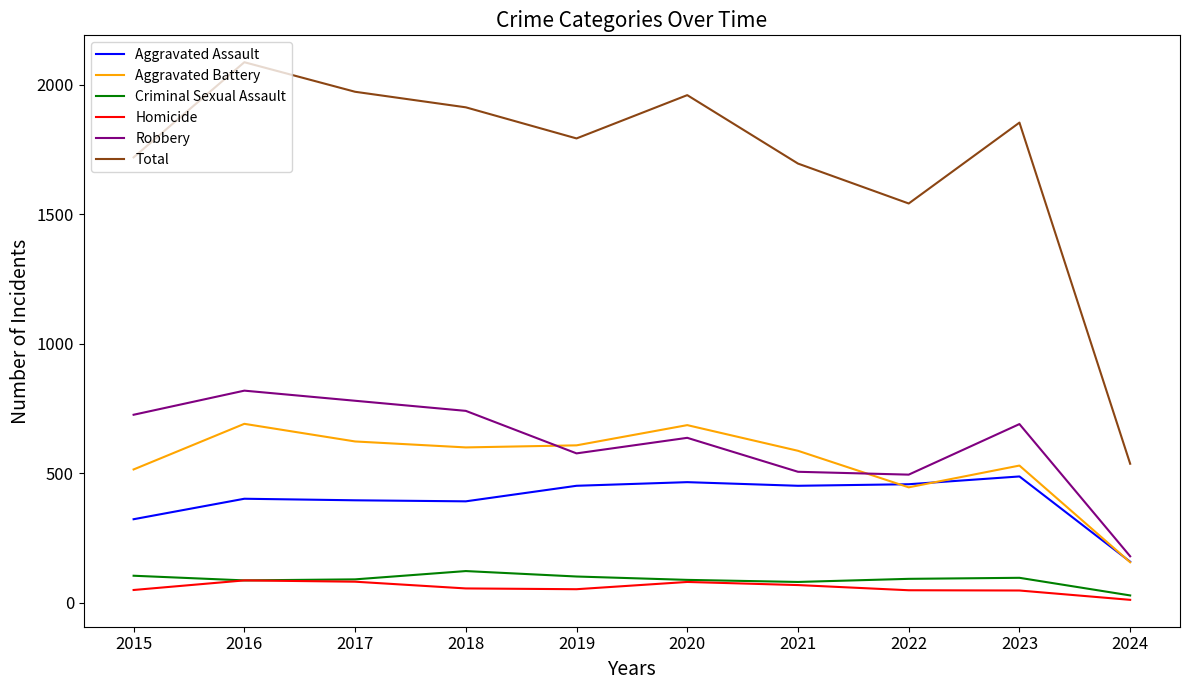

At which category is the sum across all series the highest?

2016